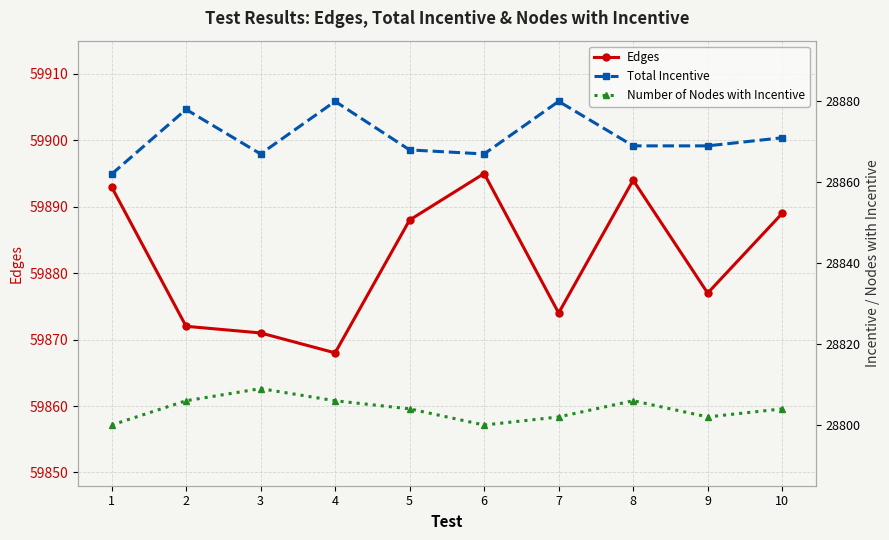

True or false: Edges and Number of Nodes with Incentive cross at least once.

False